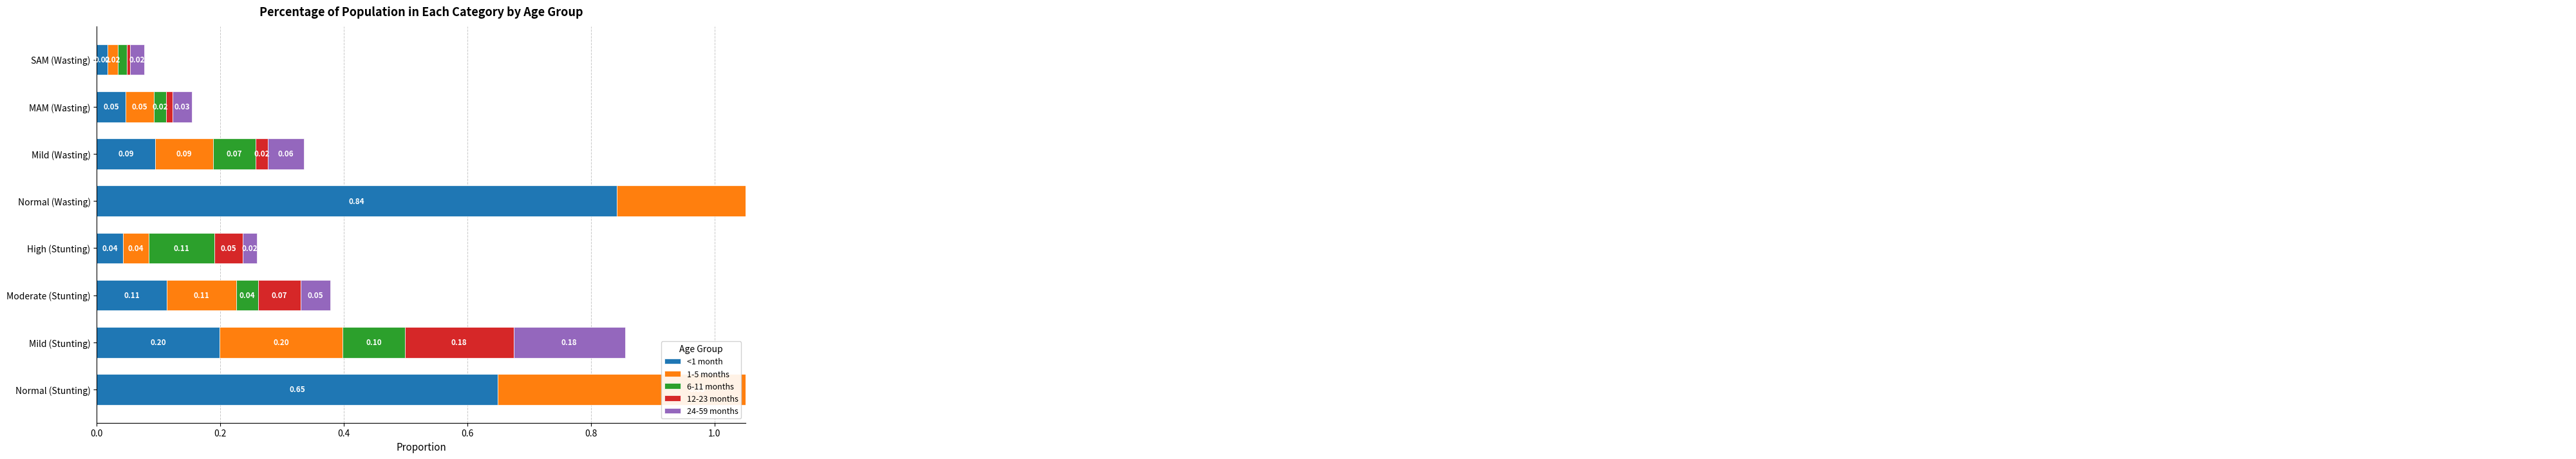

What is the maximum value shown in the chart?

1.0